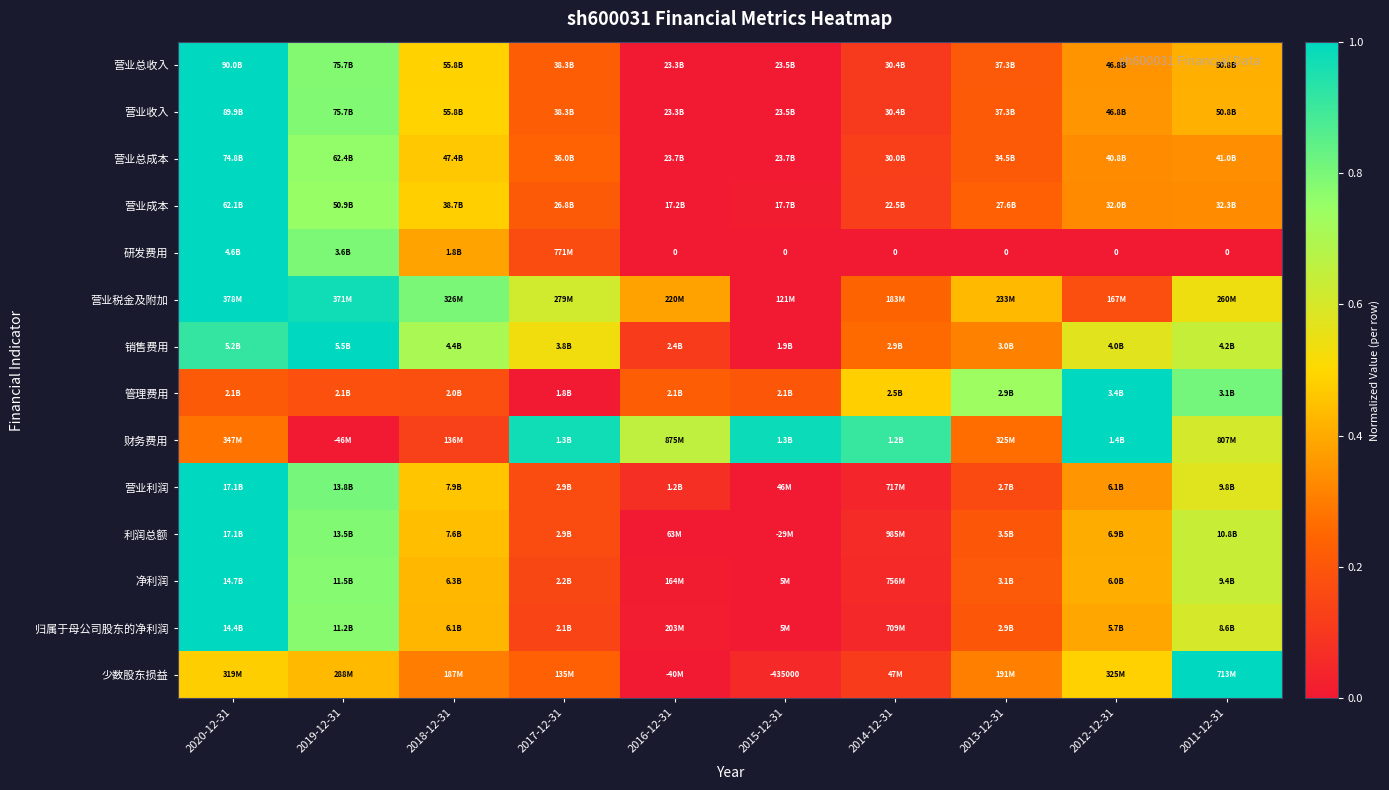

Which series has the largest range (max minus min)?

营业总收入